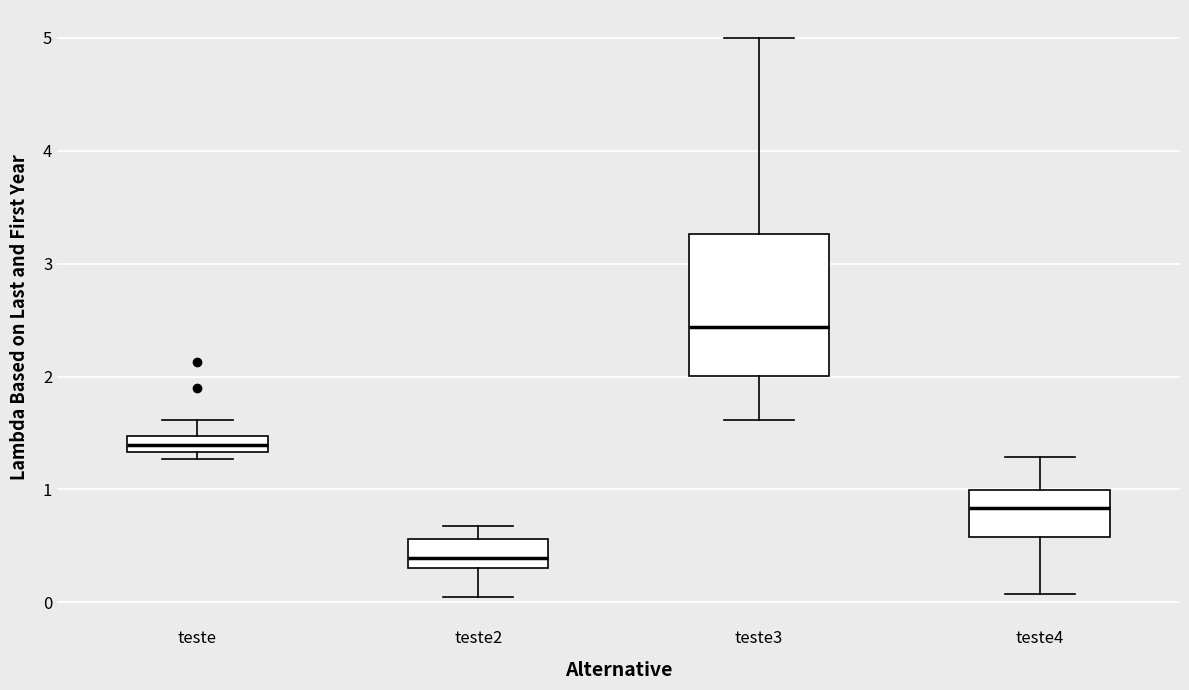

Which box is the tallest, from its lower edge to its upper edge?

teste3